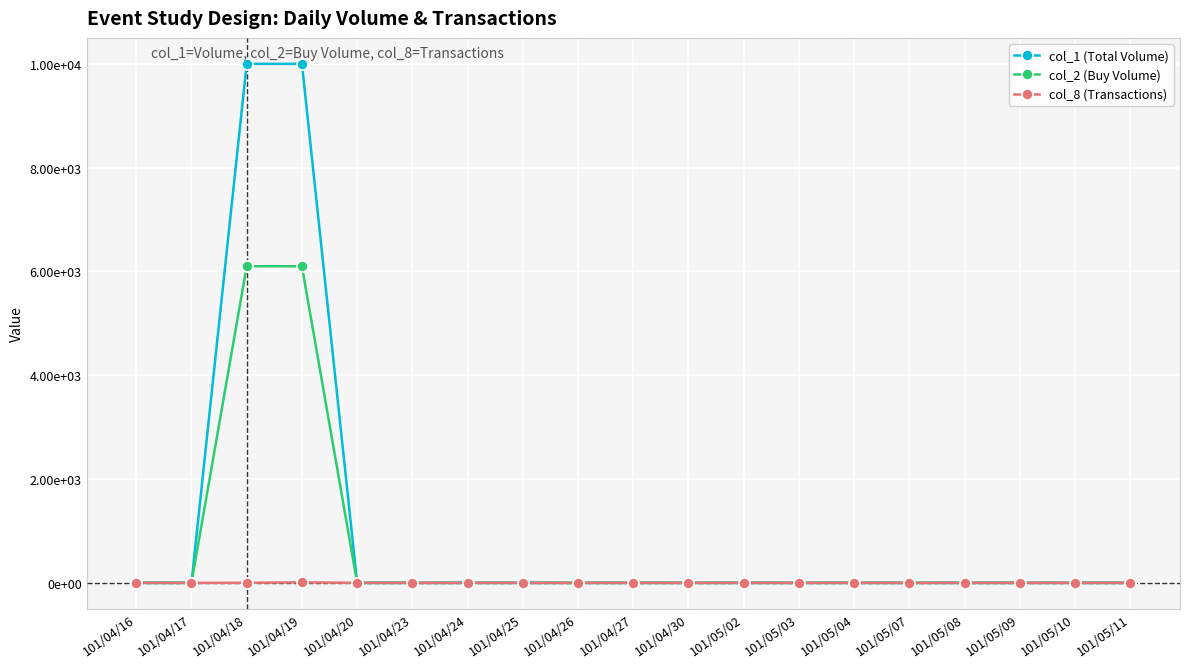

True or false: col_8 (Transactions) and col_2 (Buy Volume) intersect in this chart.

False